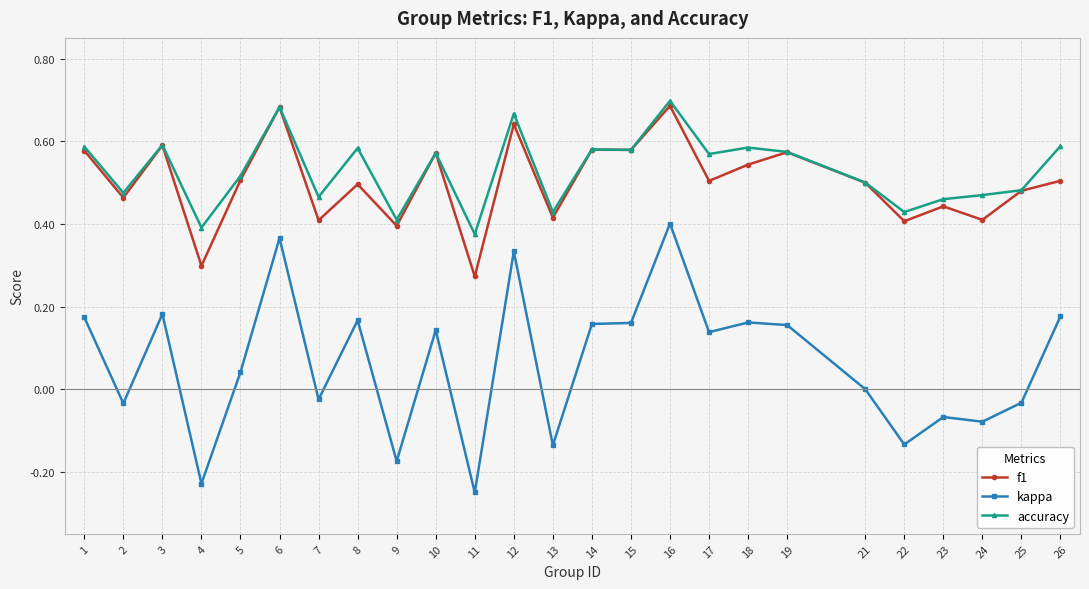

The value of accuracy at 11 is 0.6. True or false?

False